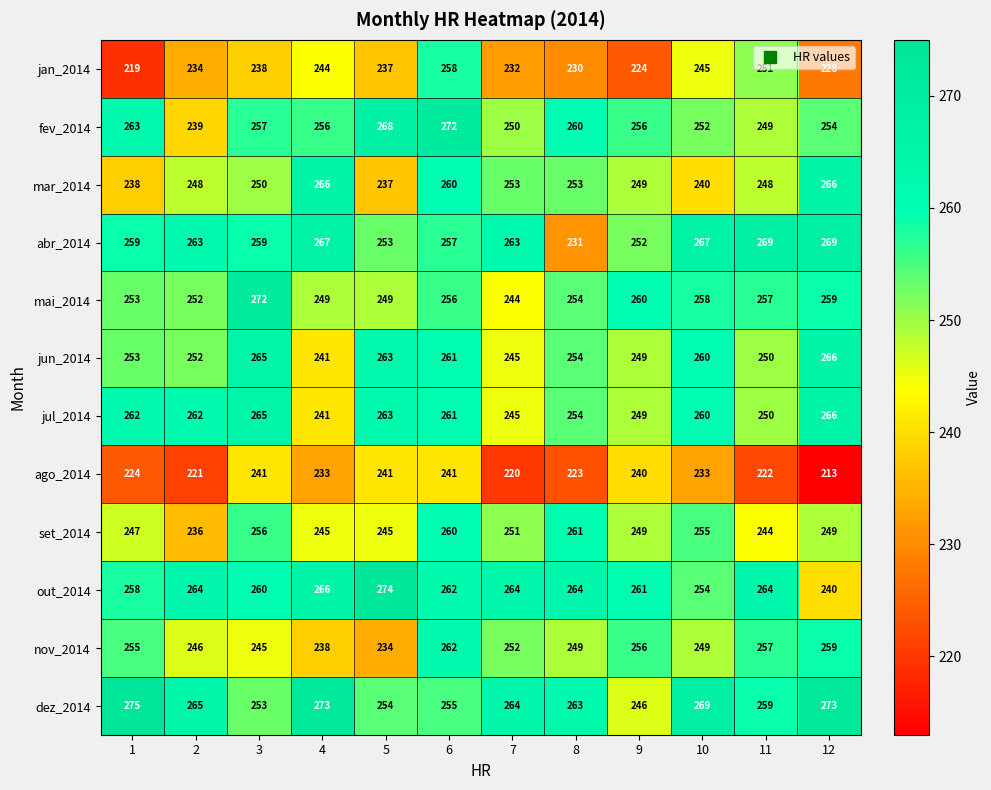

At which category is the sum across all series the highest?

6